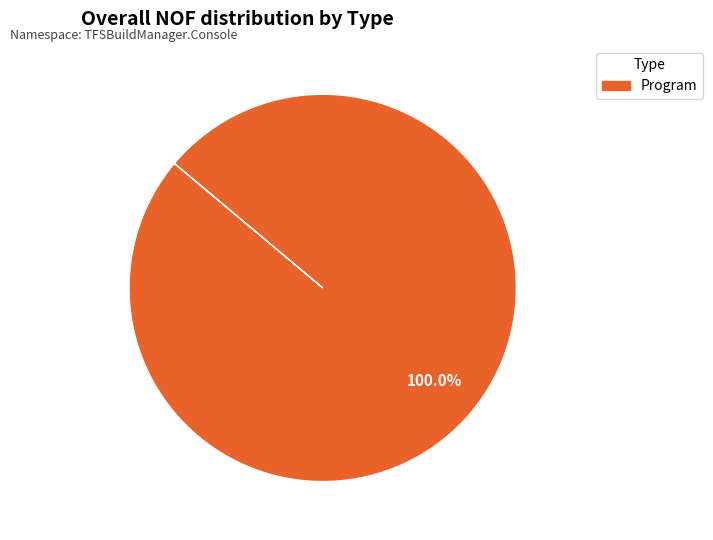

Does Program represent more than half of the total?

Yes